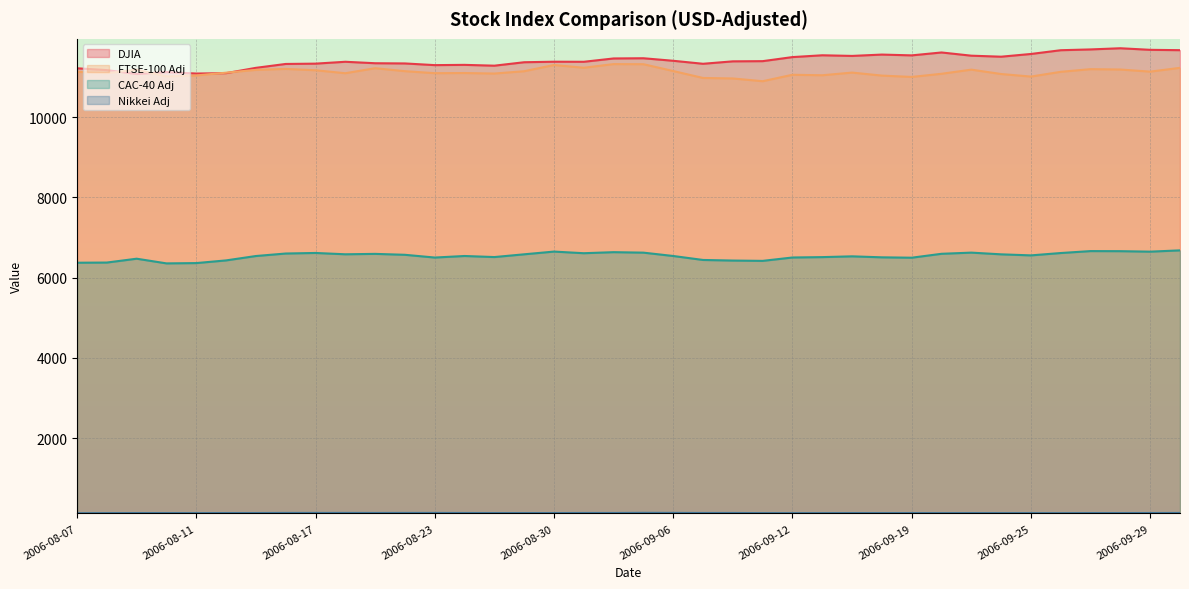

Between 2006-08-16 and 2006-08-30, which is larger?

2006-08-30